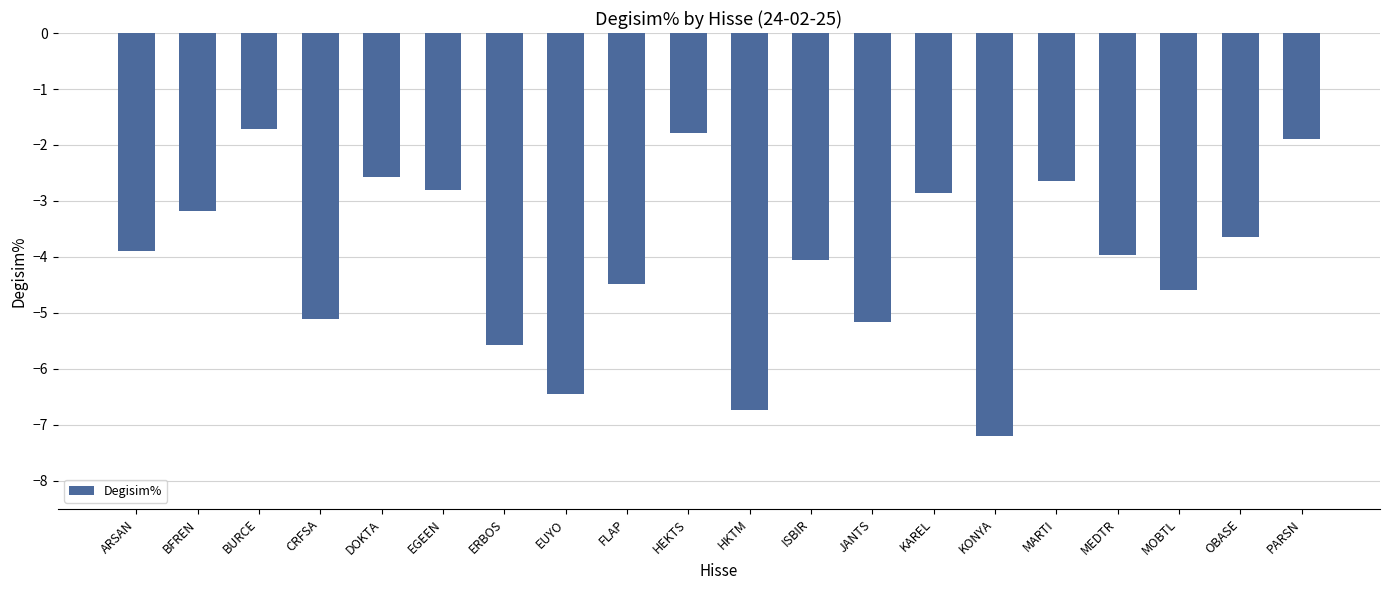

Between PARSN and EUYO, which is larger?

PARSN